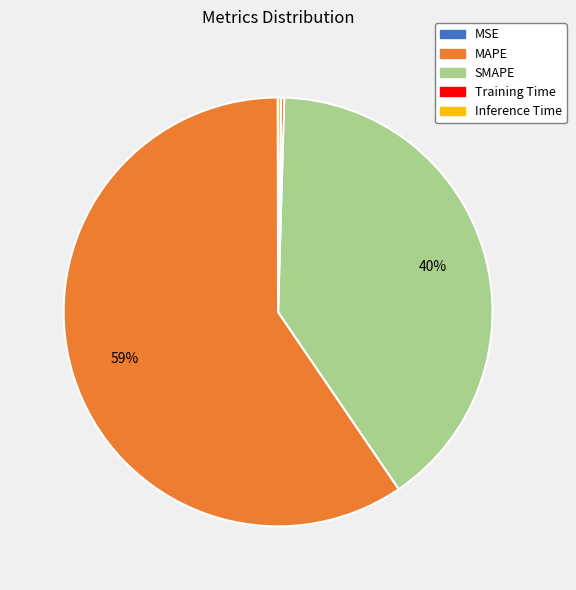

Is there any slice that represents more than half of the pie?

Yes